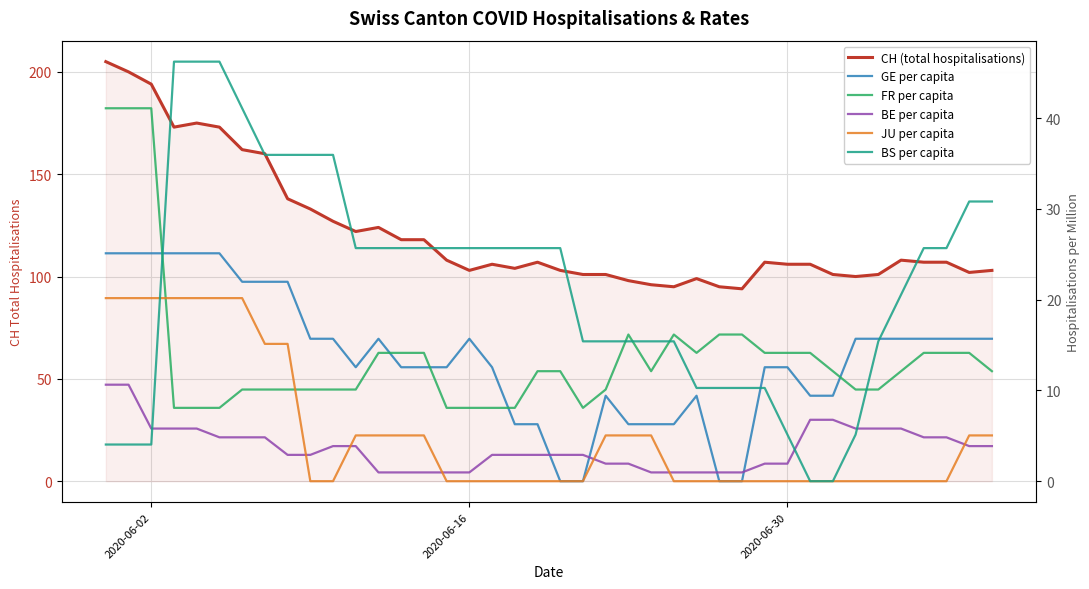

True or false: BS per capita and JU per capita intersect in this chart.

True